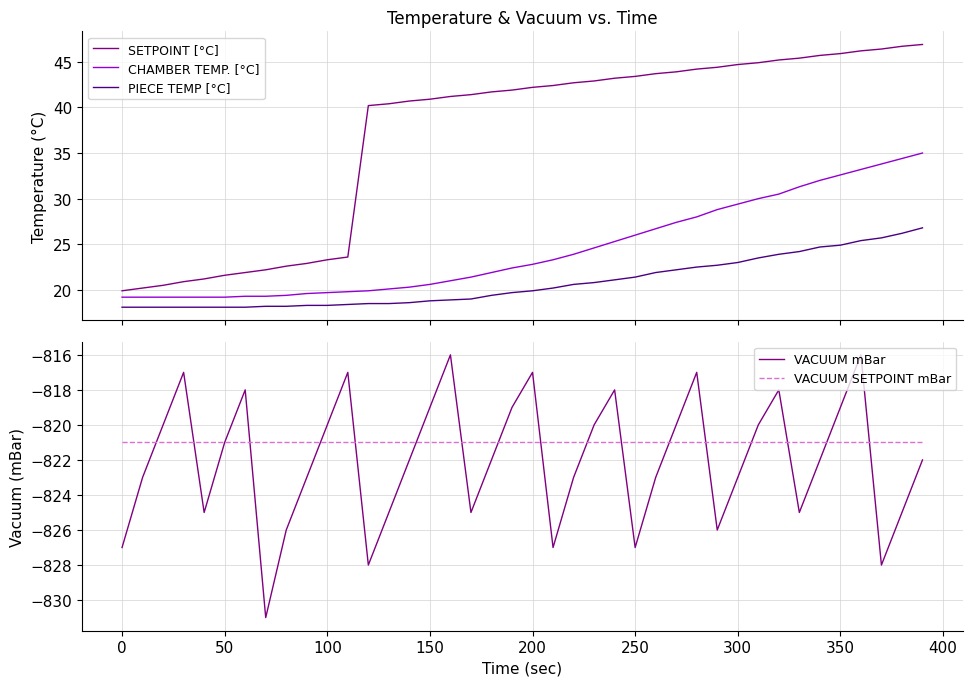

True or false: PIECE TEMP [°C] and CHAMBER TEMP. [°C] intersect in this chart.

False